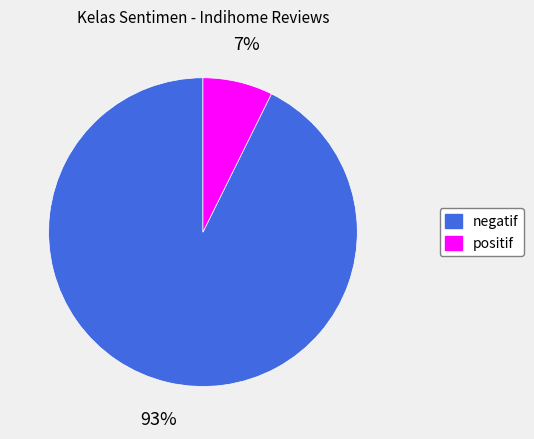

True or false: positif accounts for 7% of the total.

True